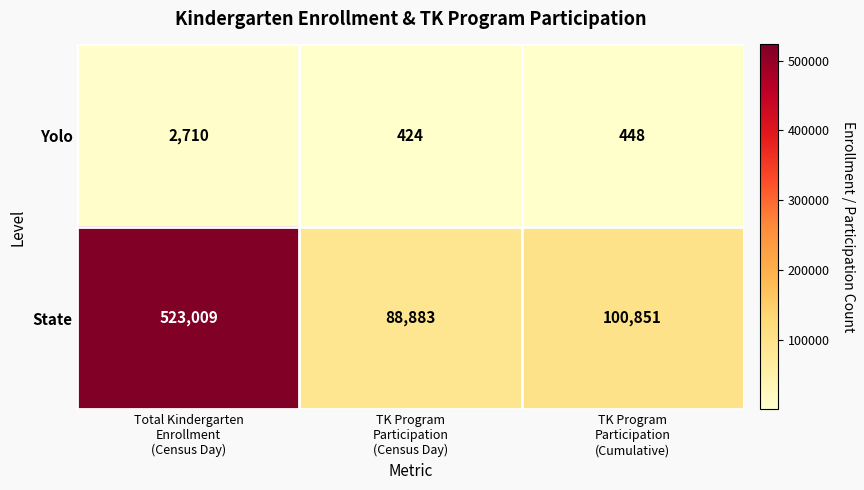

What is the average value of the Yolo series?

1194